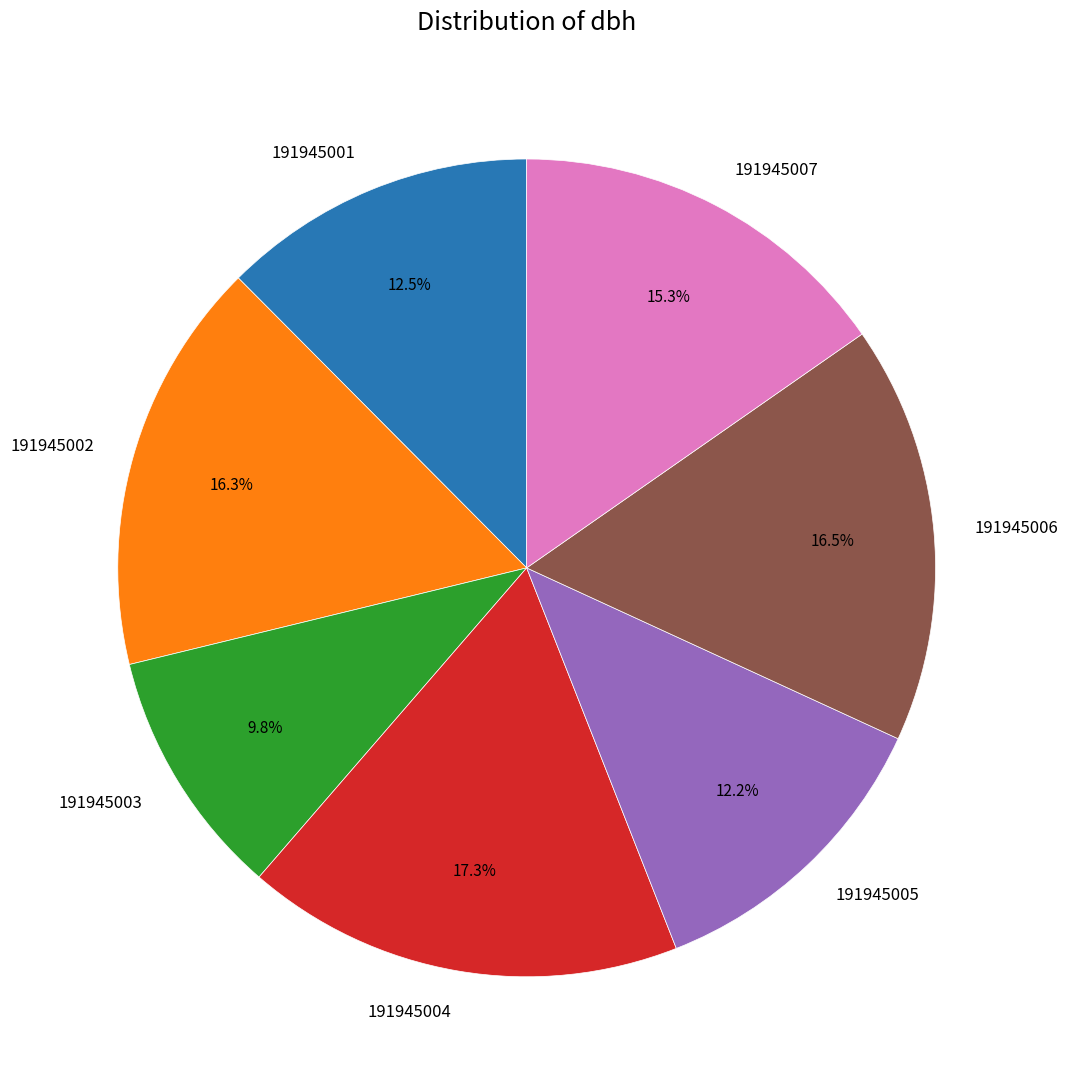

What percentage is the 191945004 slice, to the nearest percent?

17%